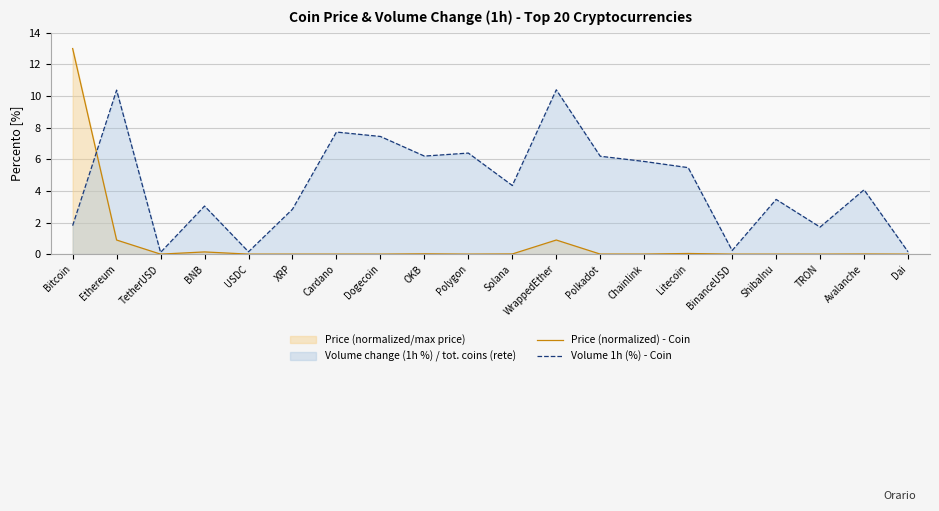

At Litecoin, list the series in order from smallest to largest.

Price (normalized) - Coin, Volume 1h (%) - Coin